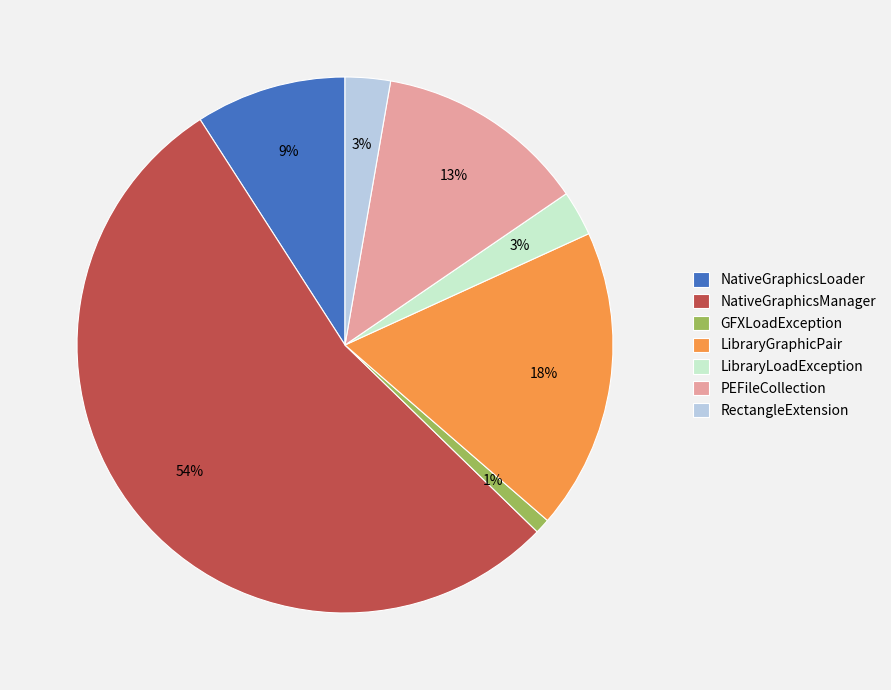

Which has a higher value, GFXLoadException or NativeGraphicsManager?

NativeGraphicsManager